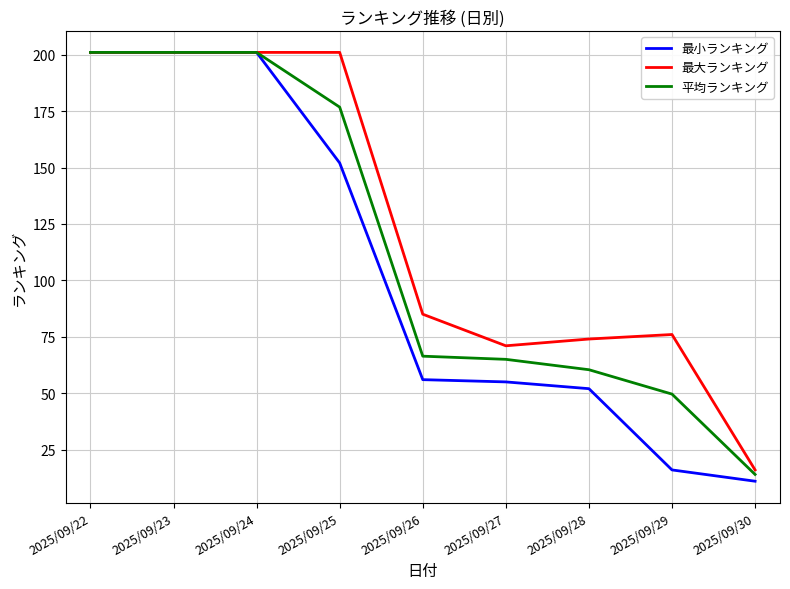

True or false: 最小ランキング has more than 2 interior local peaks.

False